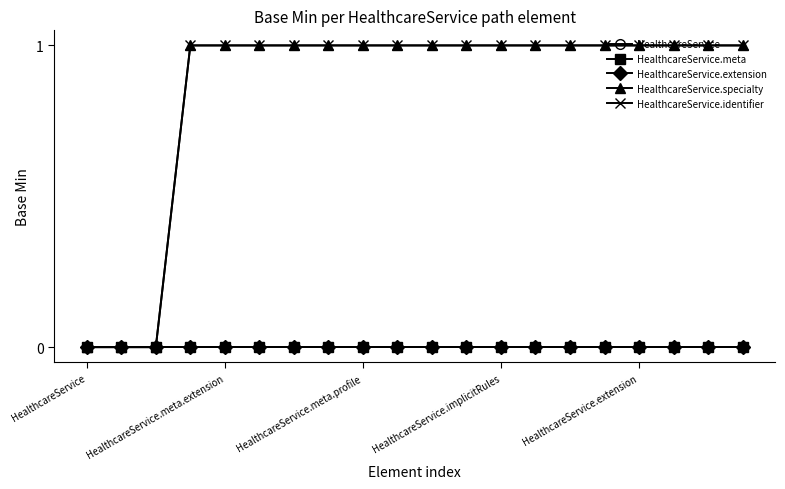

List the series in order of their peak value, lowest first.

HealthcareService, HealthcareService.meta, HealthcareService.extension, HealthcareService.specialty, HealthcareService.identifier